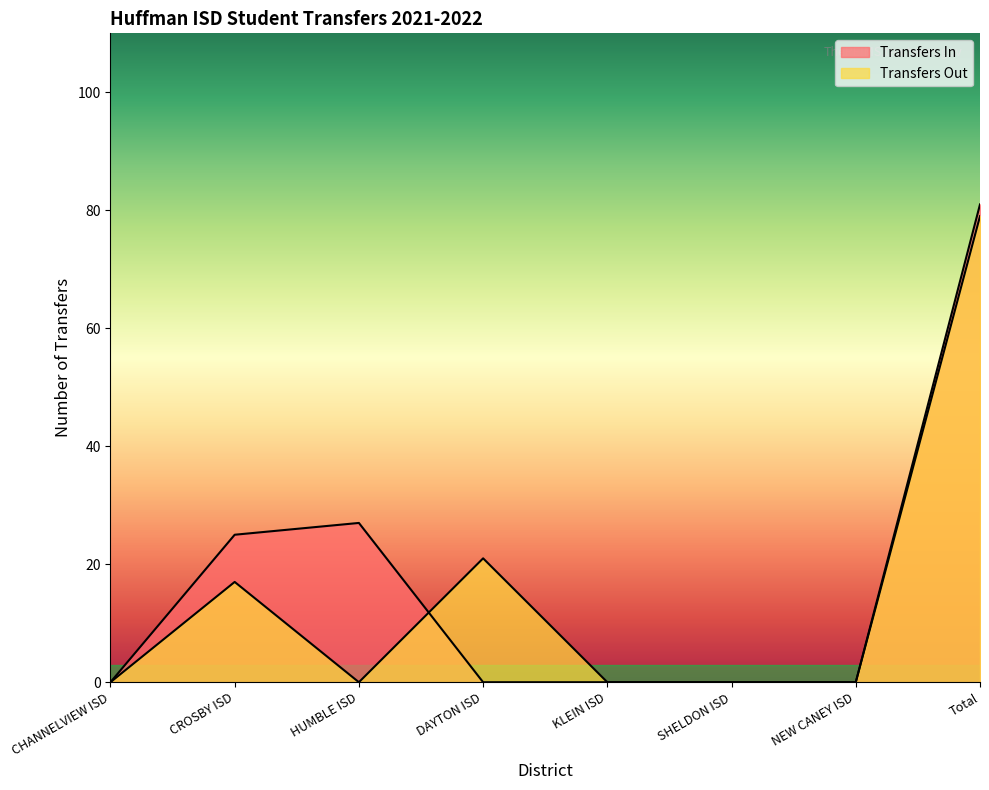

Reading left to right, transcribe all the data shown in this chart.

Transfers In: CHANNELVIEW ISD=0	CROSBY ISD=25	HUMBLE ISD=27	DAYTON ISD=0	KLEIN ISD=0	SHELDON ISD=0	NEW CANEY ISD=0	Total=81
Transfers Out: CHANNELVIEW ISD=0	CROSBY ISD=17	HUMBLE ISD=0	DAYTON ISD=21	KLEIN ISD=0	SHELDON ISD=0	NEW CANEY ISD=0	Total=79